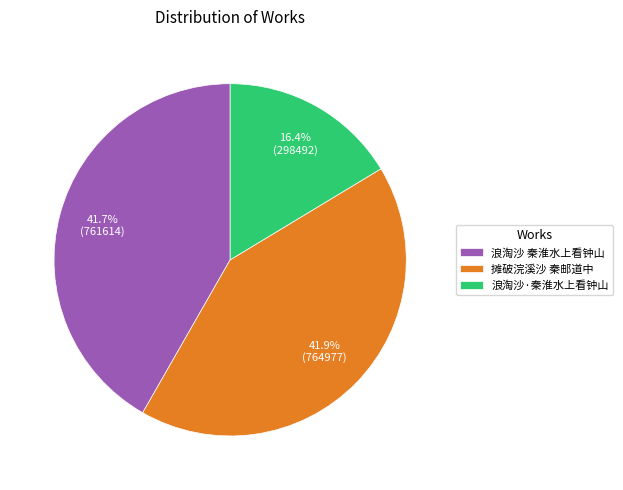

What percentage is the 摊破浣溪沙 秦邮道中 slice, to the nearest percent?

42%